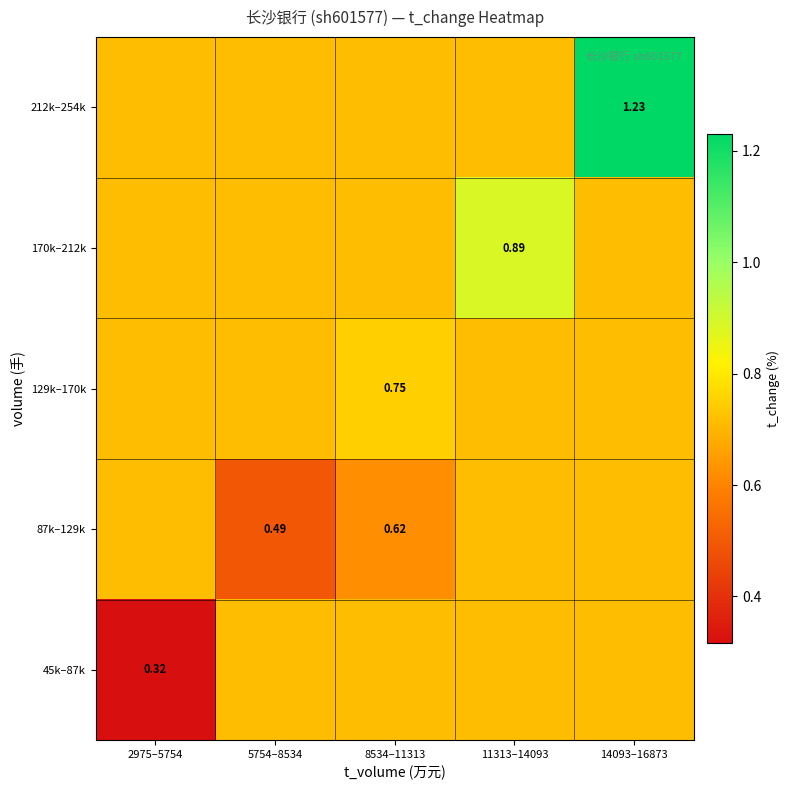

True or false: 129k–170k has a value of 1.2 at 5754–8534.

False